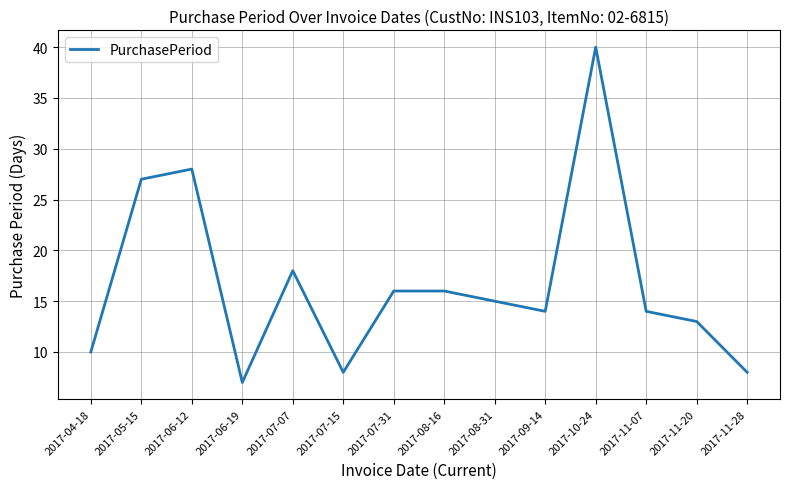

The chart shows a value of 56 at 2017-10-24. True or false?

False